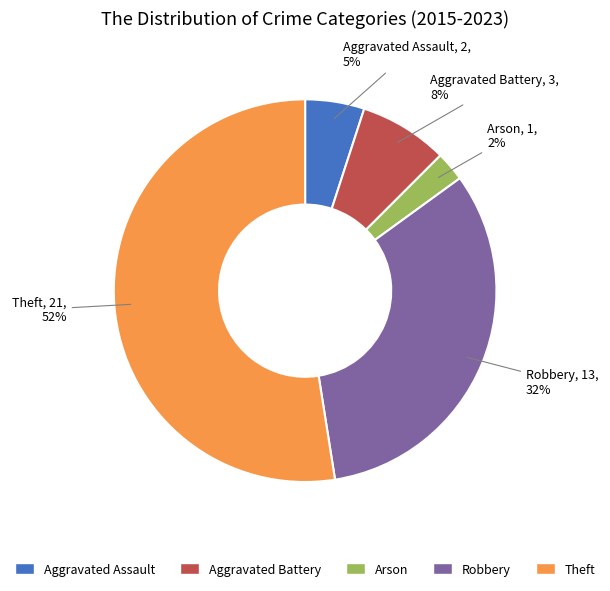

To the nearest percent, what is the average slice percentage?

20%